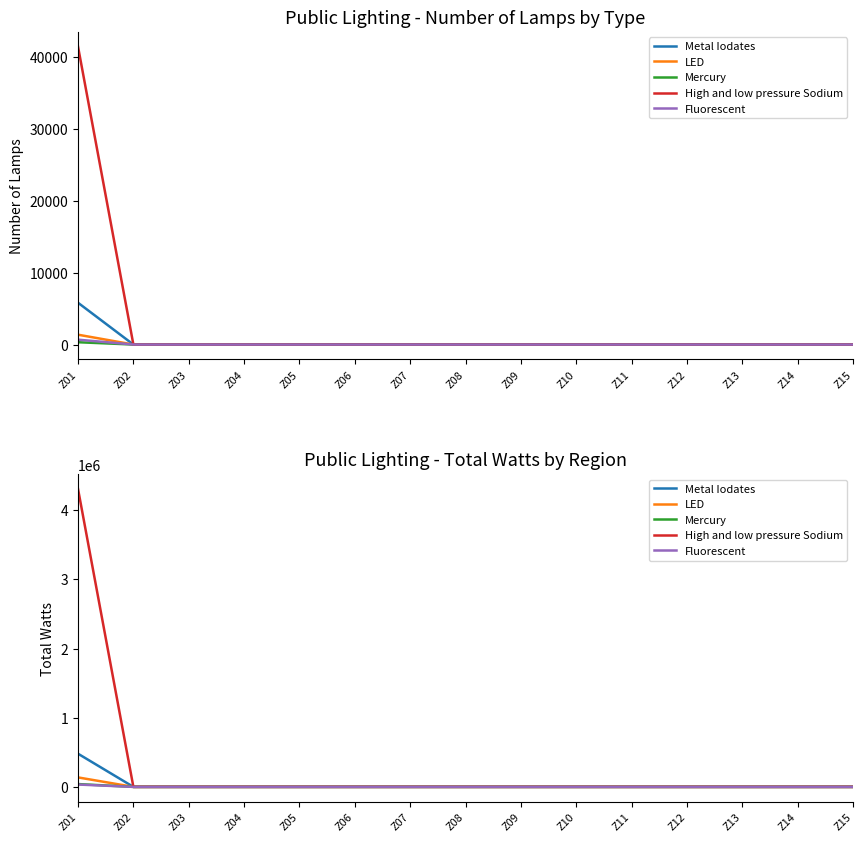

True or false: LED and Metal Iodates cross at least once.

False